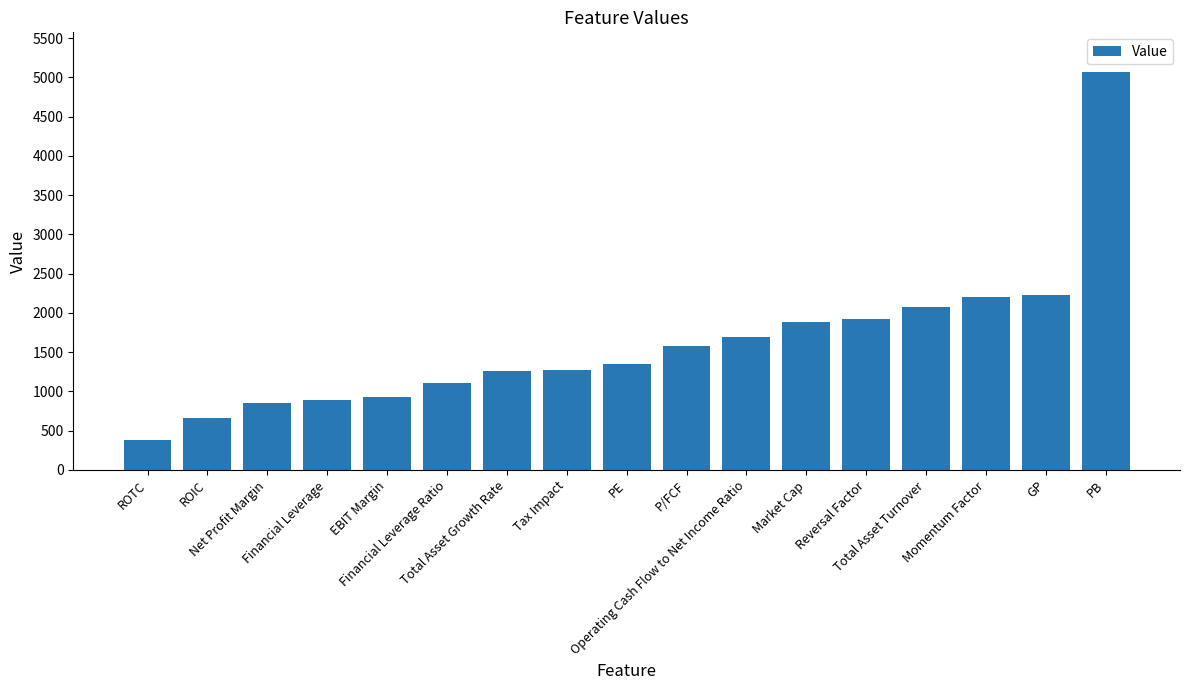

What is the value of the 8th bar from the left?

1269